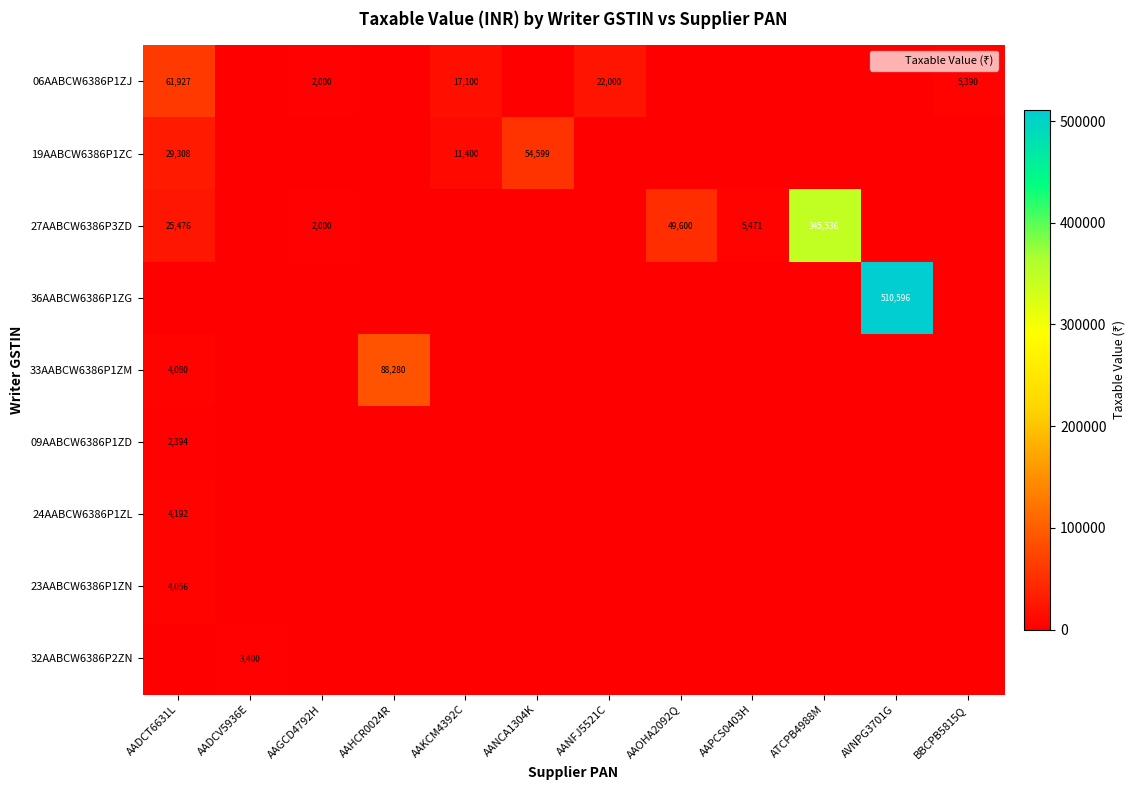

Between AVNPG3701G and AAOHA2092Q, which is larger?

AVNPG3701G